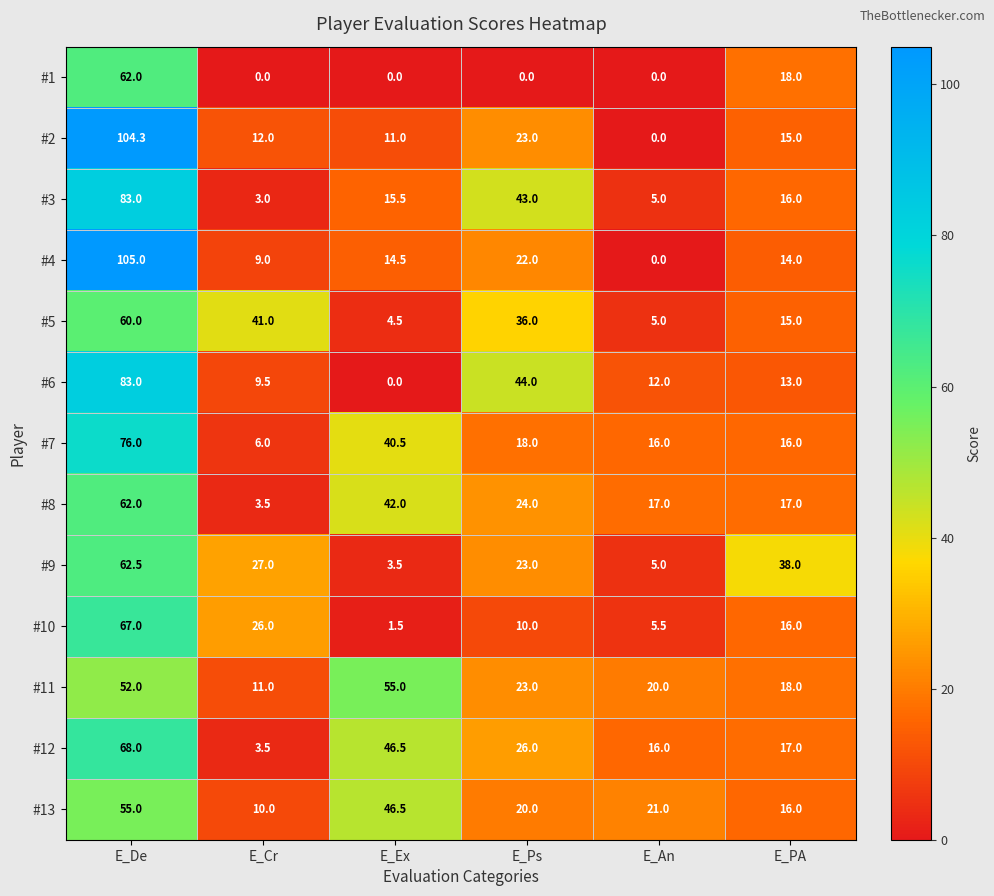

What is the difference between the second highest and minimum values in the #2 series?

23.0